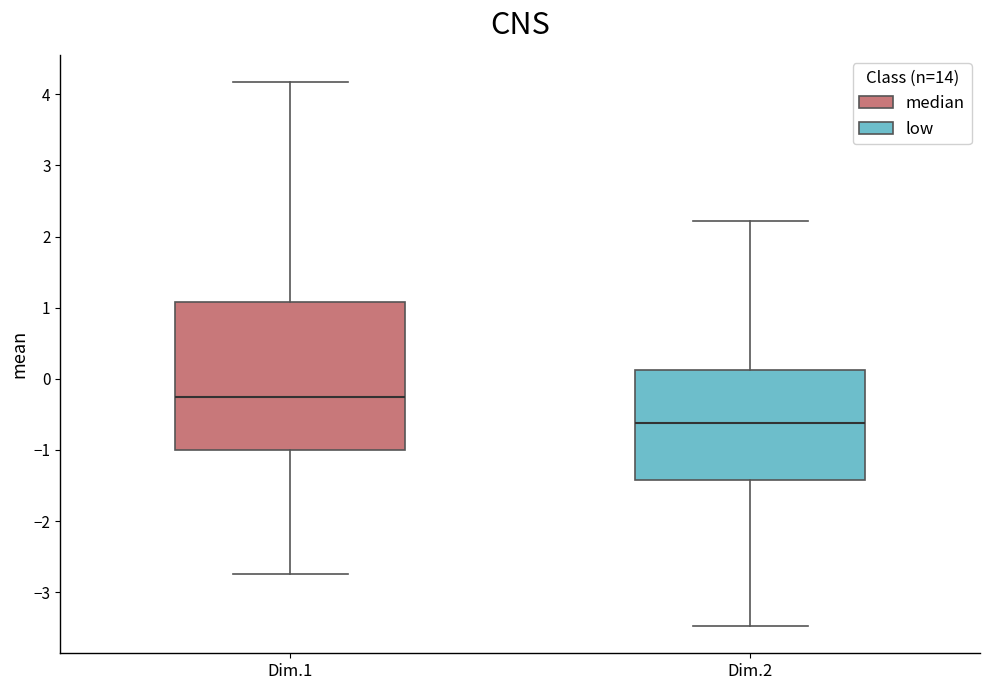

Reading left to right, read every box against the y-axis: the position of its median line, the range the box covers, and the ends of its whiskers. The values are not printed on the chart, so give them approximately, as read against the axis.

Dim.1: median -0.3, box -1.0 to 1.1, whiskers -2.7 to 4.2
Dim.2: median -0.6, box -1.4 to 0.1, whiskers -3.5 to 2.2